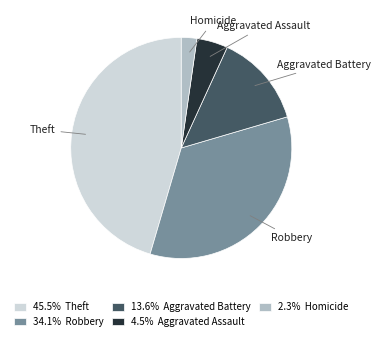

How many segments does this pie chart have?

5